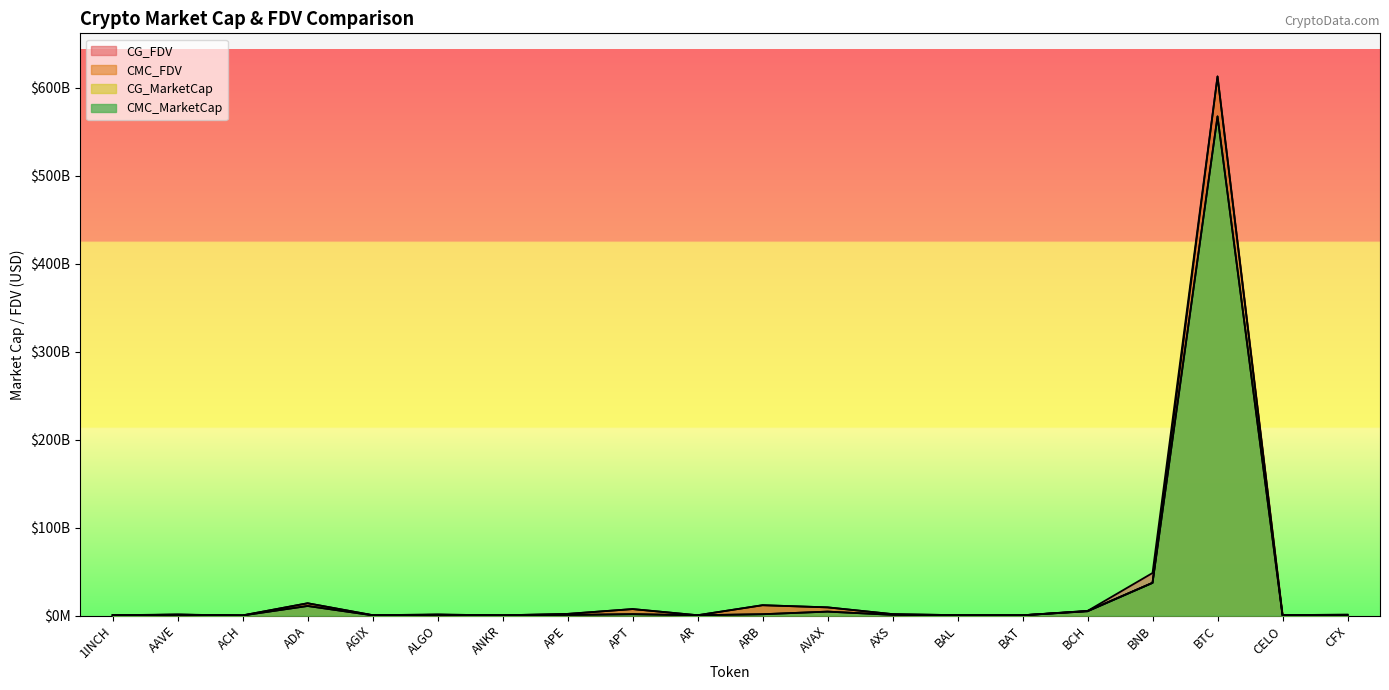

True or false: CG_FDV and CMC_MarketCap cross at least once.

False